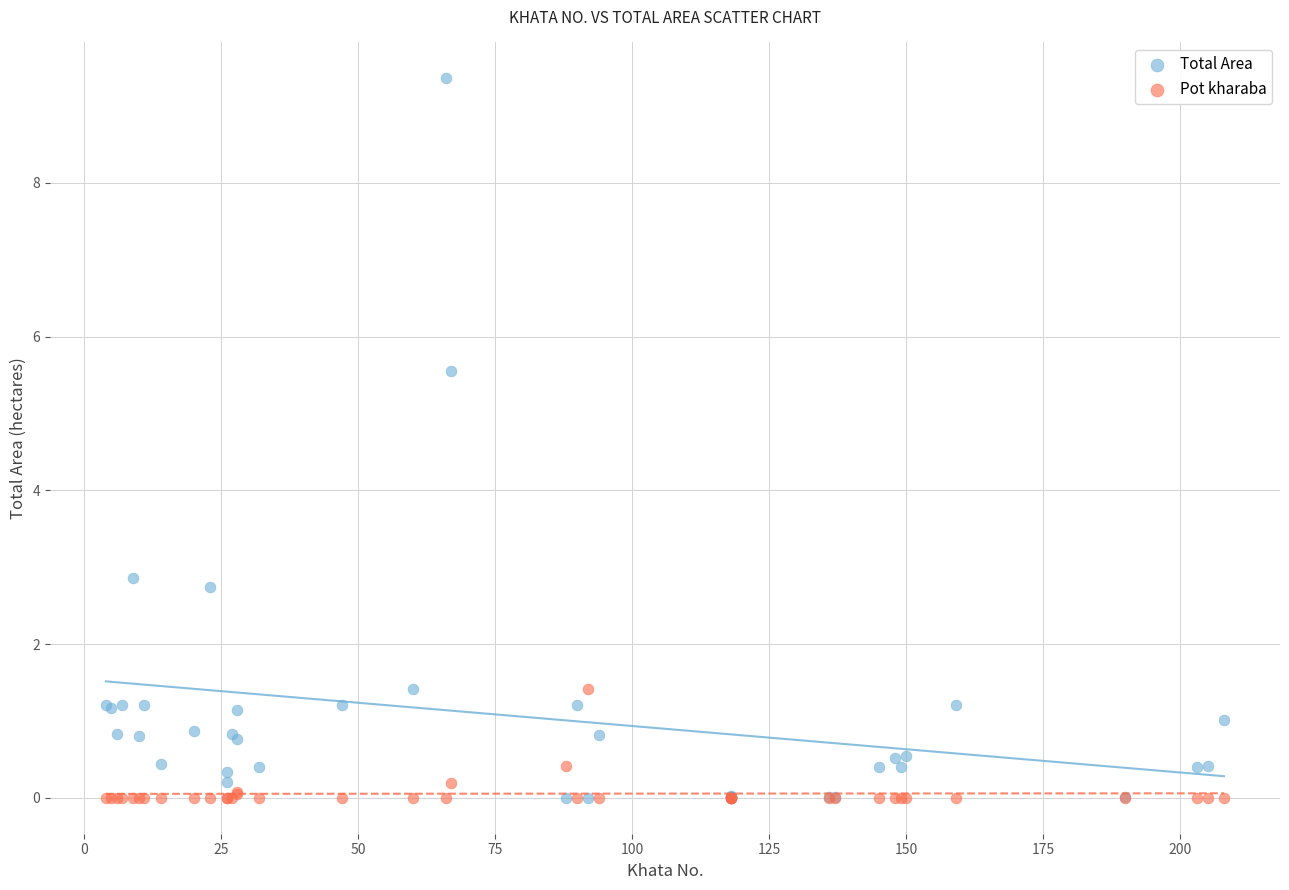

In the Total Area series, what Y value is closest to 4?

2.9